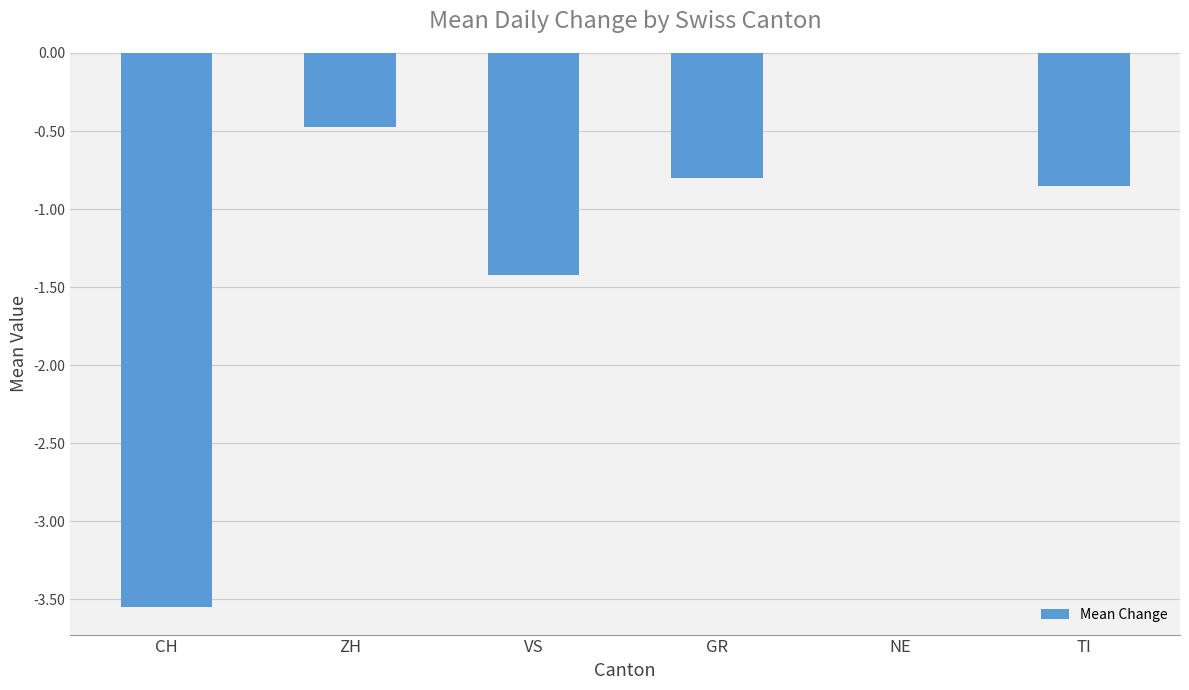

Between VS and CH, which is larger?

VS